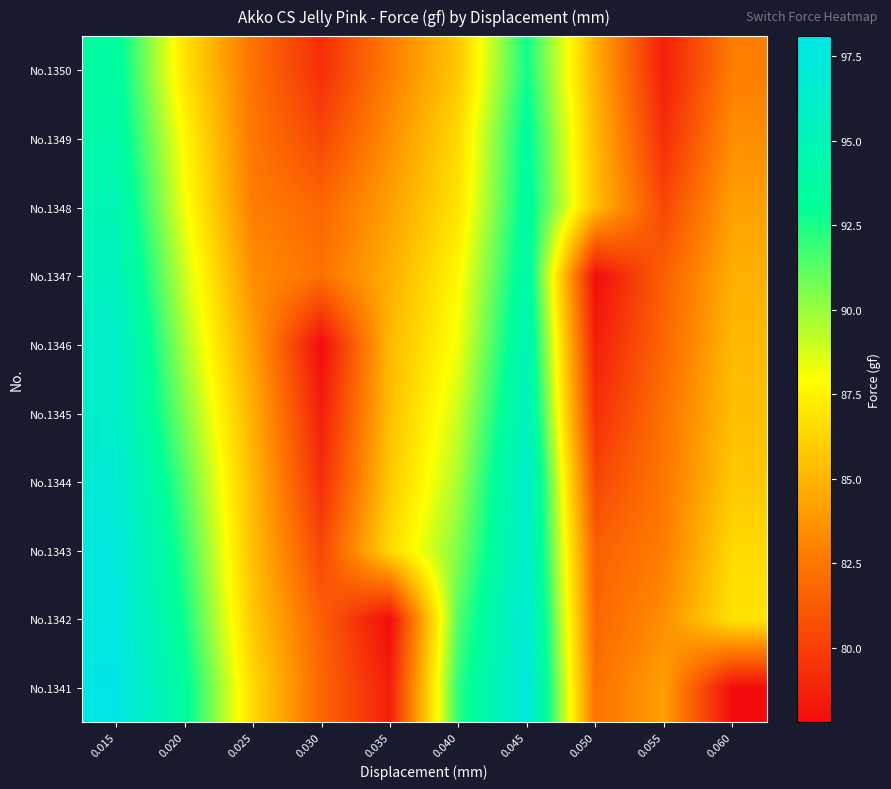

What is the difference between the highest and lowest values at 0.055?

5.6